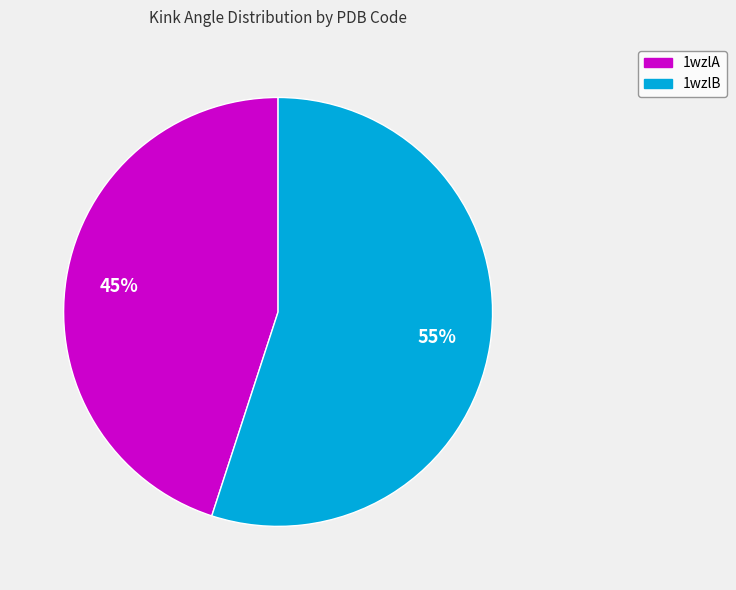

What is the smallest slice in the pie chart?

1wzlA